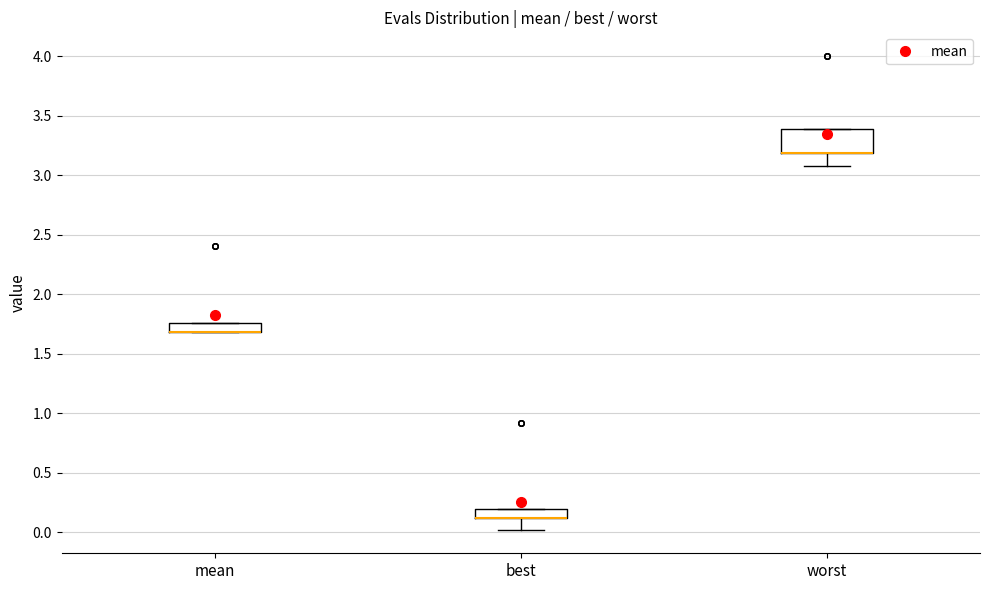

Where is the upper edge of the box for worst on the y-axis? The values are not printed on the chart, so give them approximately, as read against the axis.

3.40